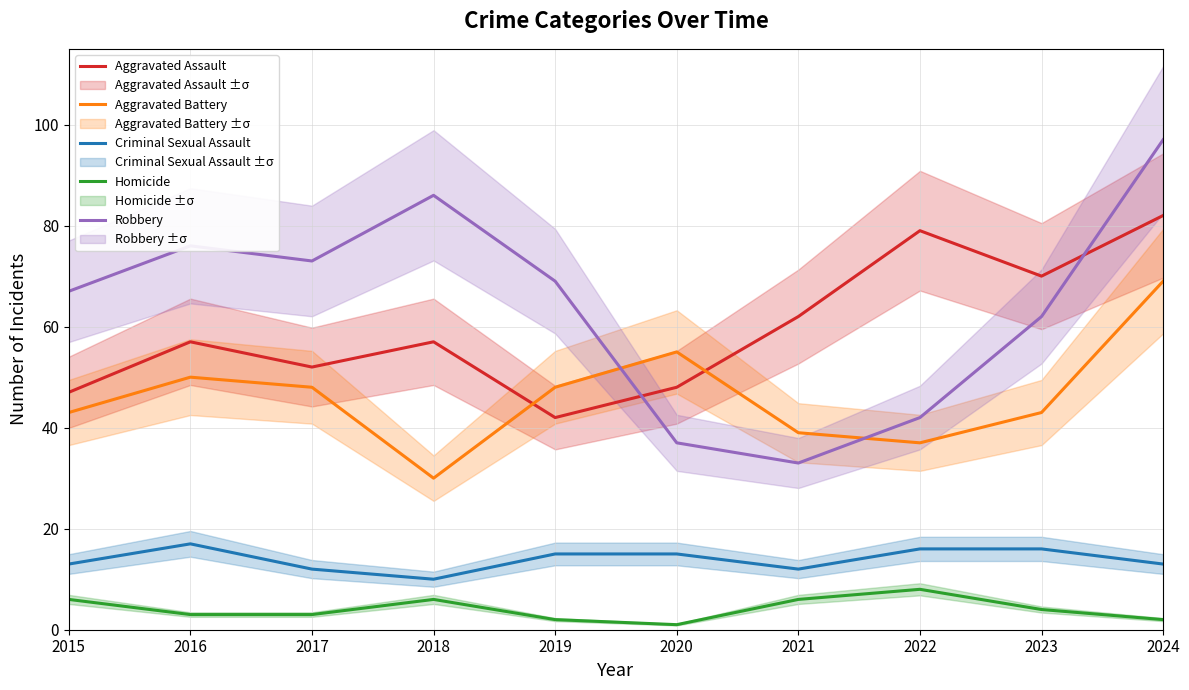

True or false: Homicide and Aggravated Assault intersect in this chart.

False